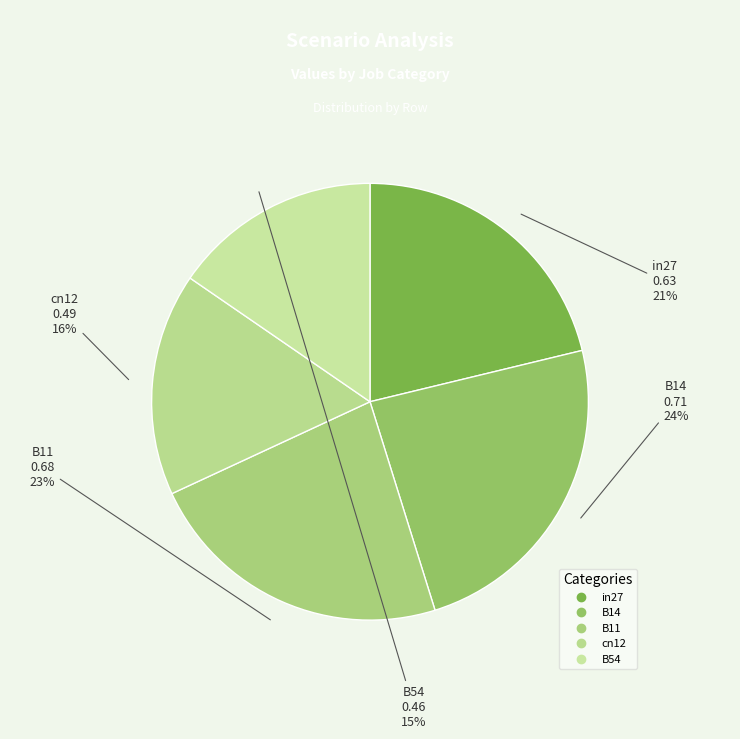

True or false: B11 accounts for 36% of the total.

False